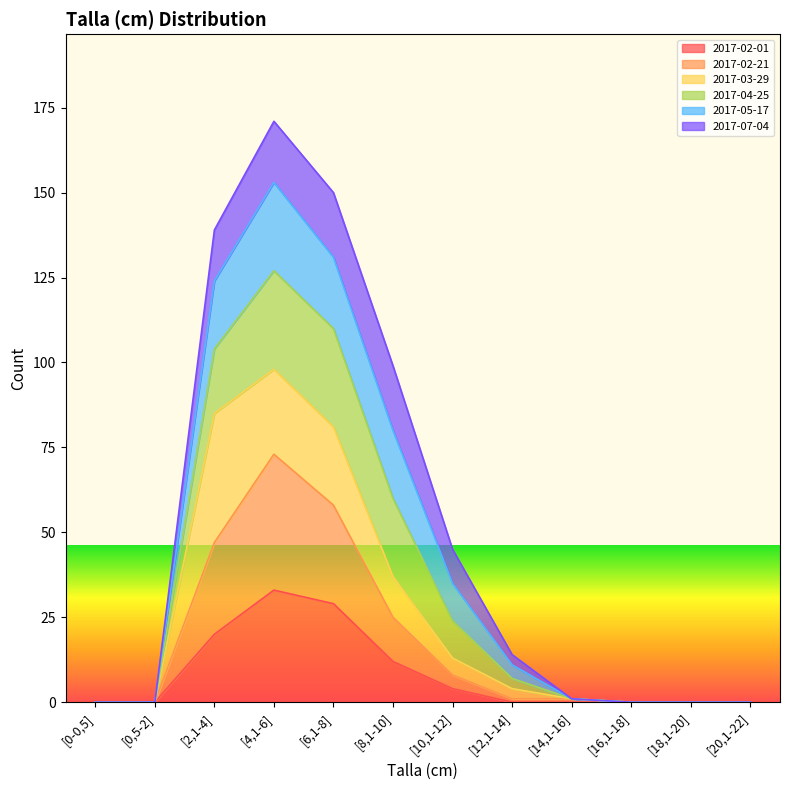

How many lines are shown in the chart?

6